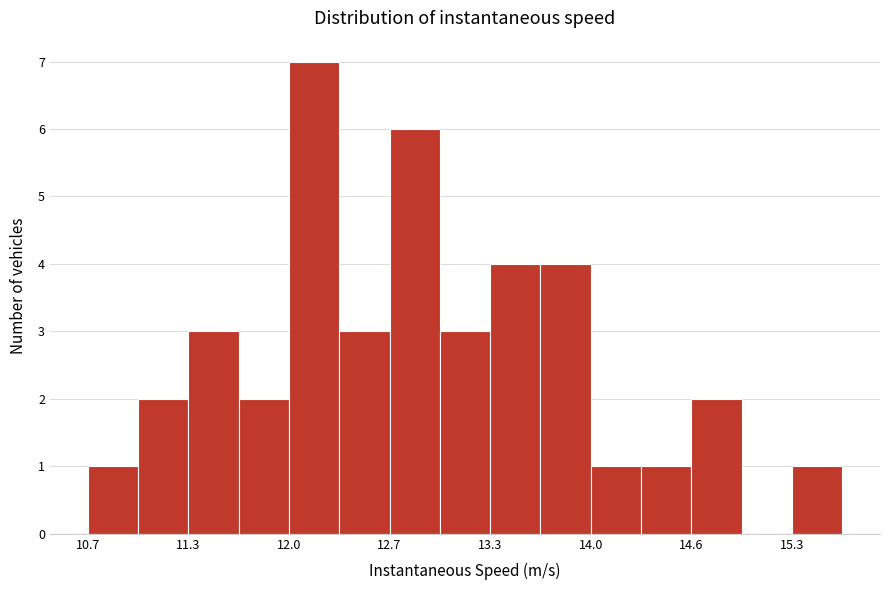

Read against the x-axis, roughly where is the centre of the tallest bar?

12.2